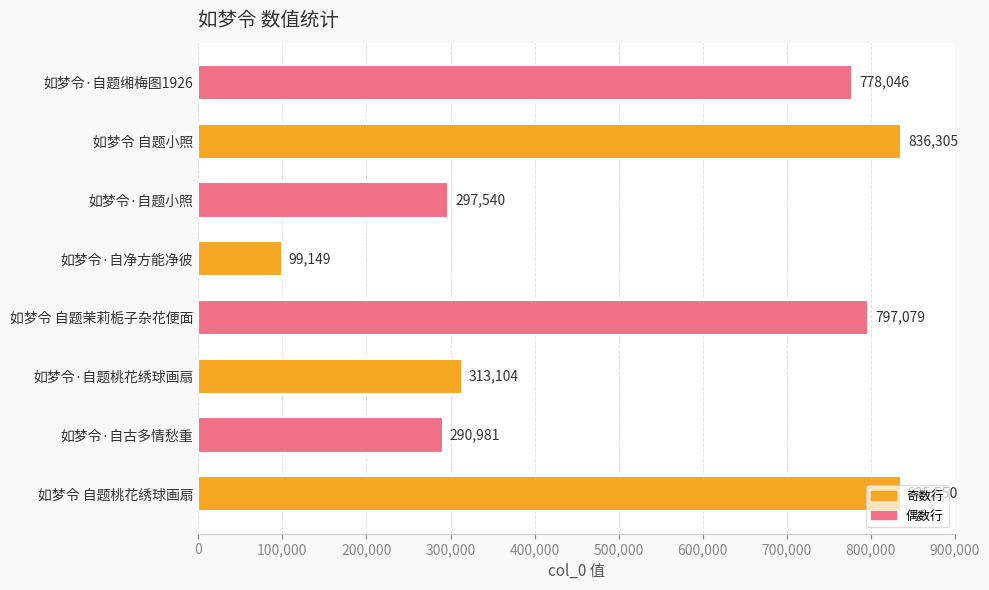

What is the minimum value shown in the chart?

99149